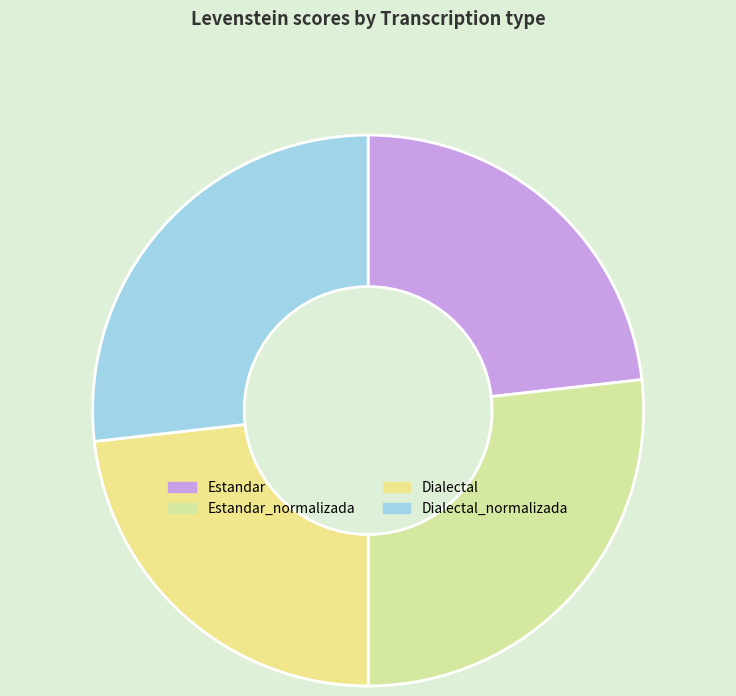

Which slice is the largest?

Estandar_normalizada